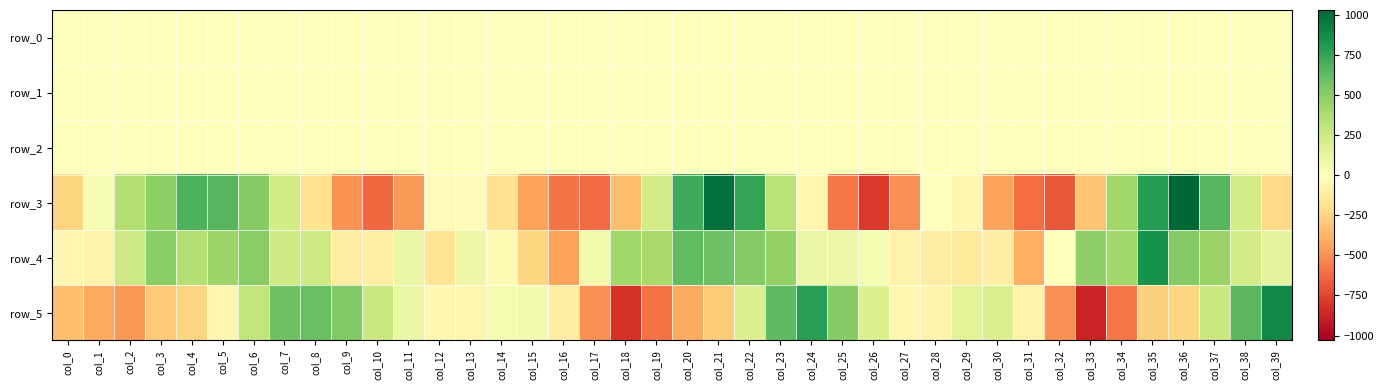

At which category is the sum across all series the highest?

col_22